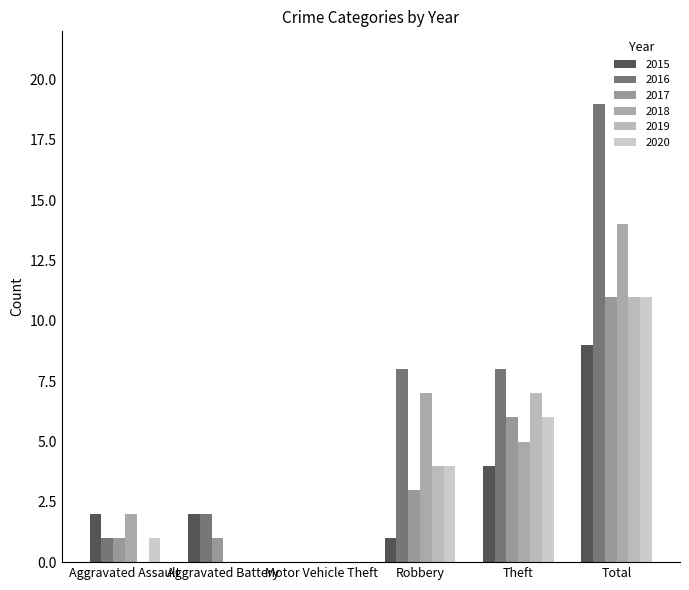

Are the bars grouped side by side (vs. stacked)?

Yes